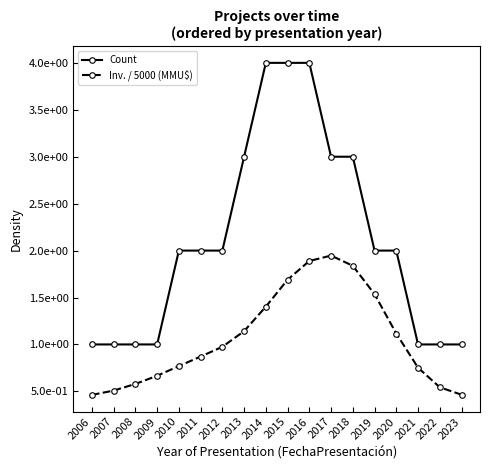

What is the difference between the Inv. / 5000 (MMU$) values at 2017 and 2022?

1.4